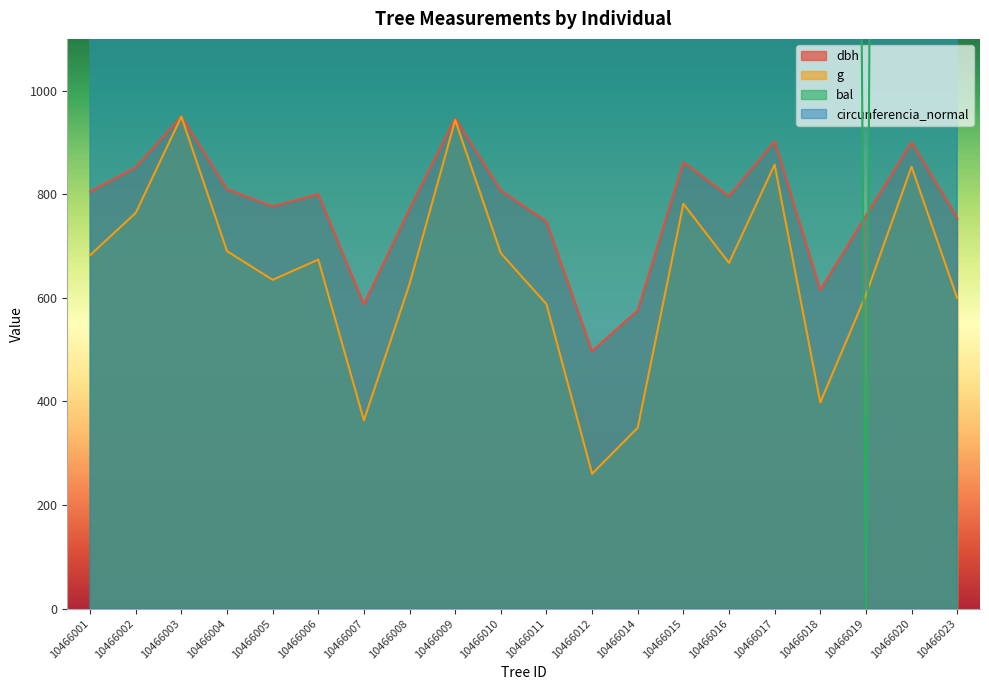

How many distinct data groups are displayed?

4